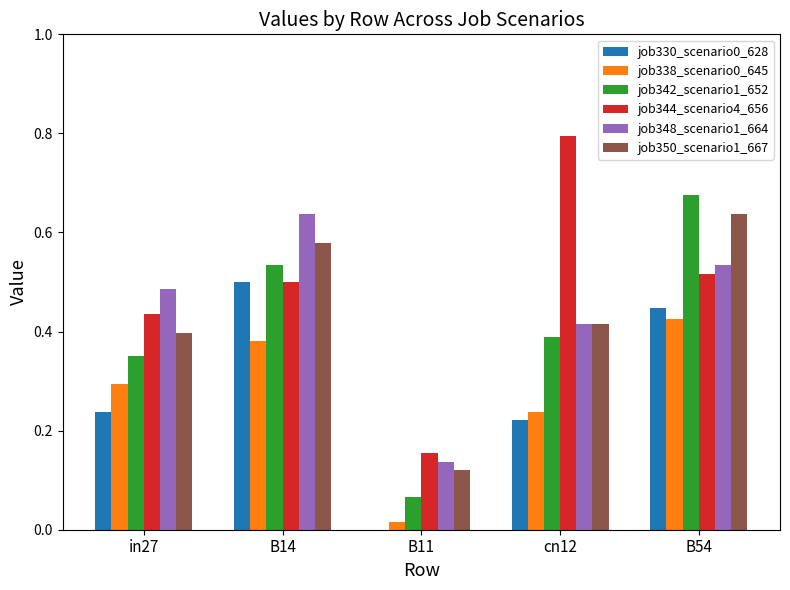

At which label is job348_scenario1_664 closest to 0?

B11